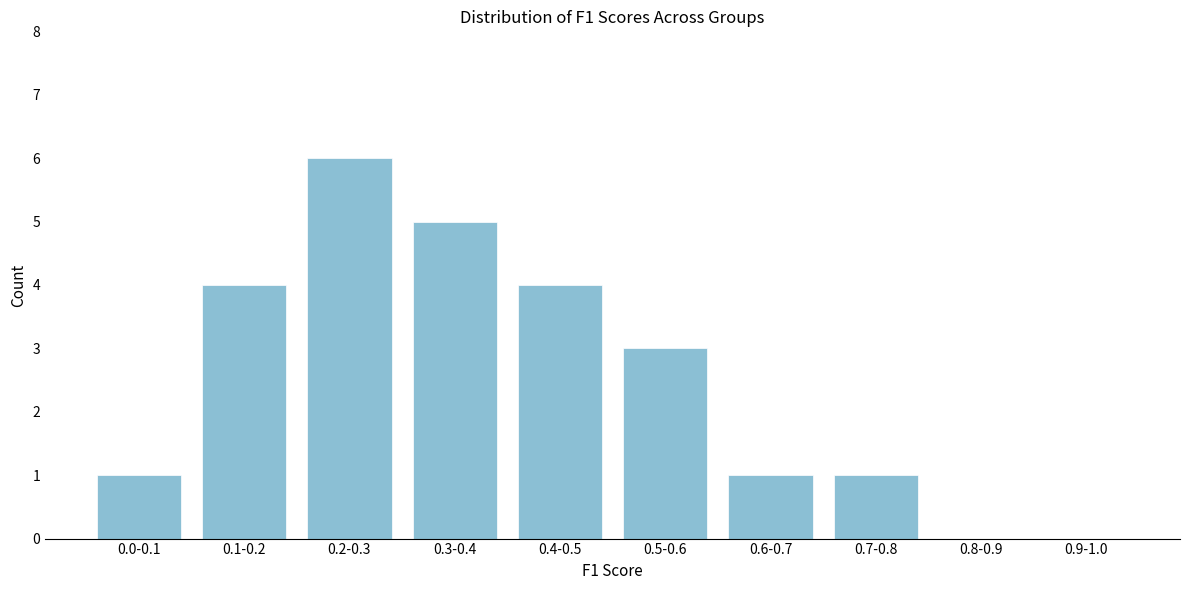

Reading left to right, list all the values displayed in this chart.

0.0-0.1=1	0.1-0.2=4	0.2-0.3=6	0.3-0.4=5	0.4-0.5=4	0.5-0.6=3	0.6-0.7=1	0.7-0.8=1	0.8-0.9=0	0.9-1.0=0